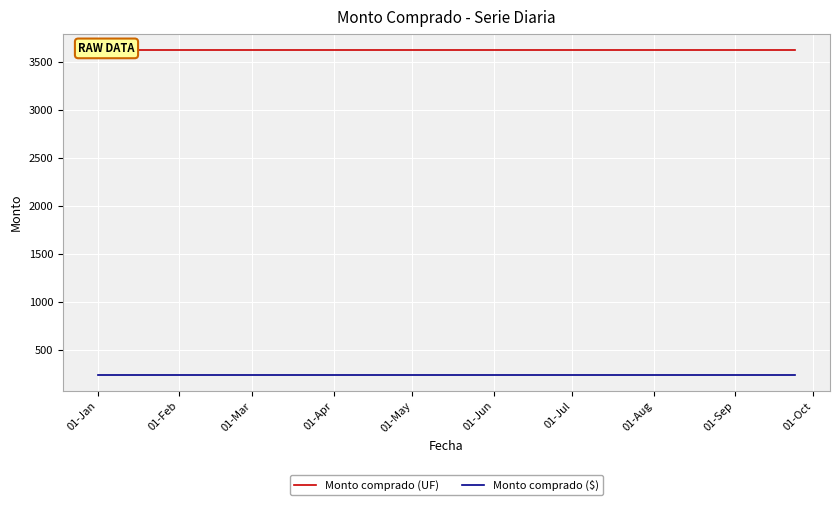

The value of Monto comprado (UF) at 01-Jul is 5475. True or false?

False